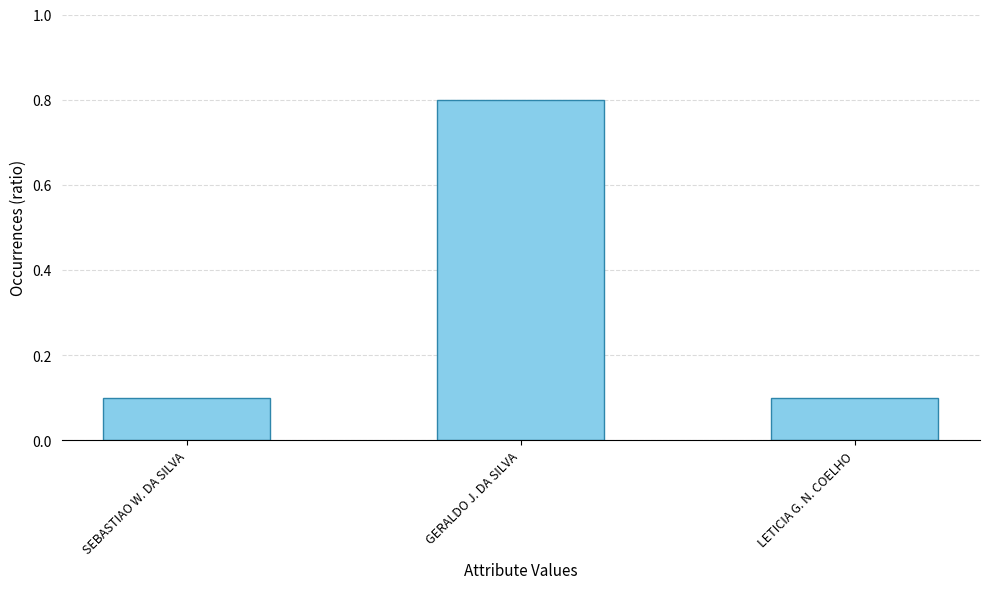

The chart shows a value of 0.1 at LETICIA G. N. COELHO. True or false?

True